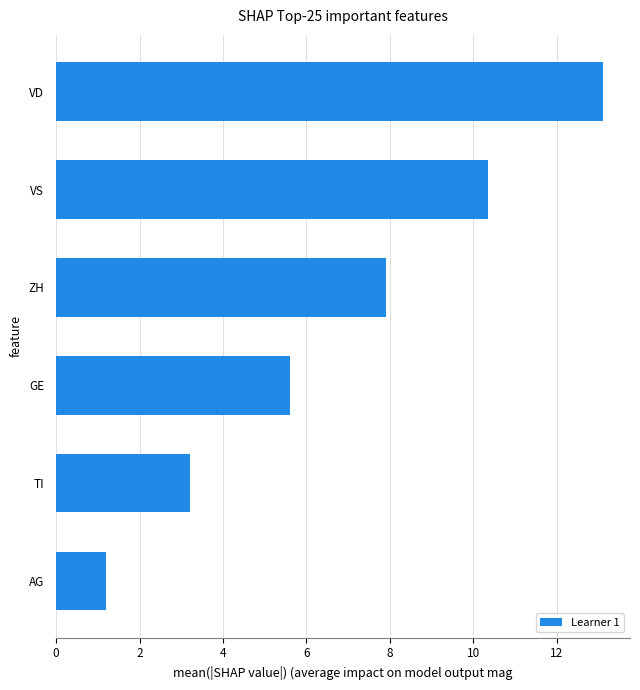

Where is the data nearest to the value 7?

ZH